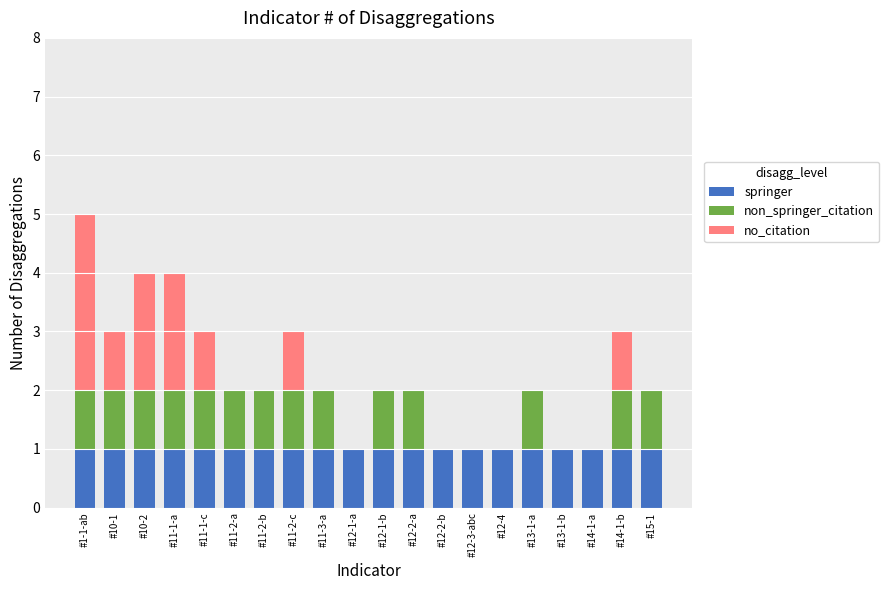

What is the sum of all springer values?

20